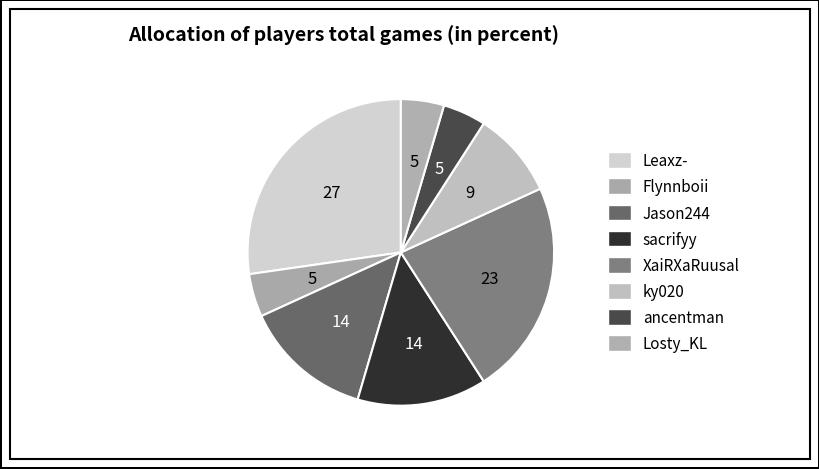

Which category has the smallest portion of the pie?

Flynnboii